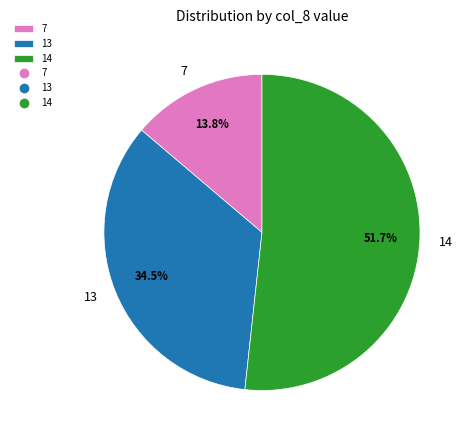

Rank the categories by value from highest to lowest.

14, 13, 7